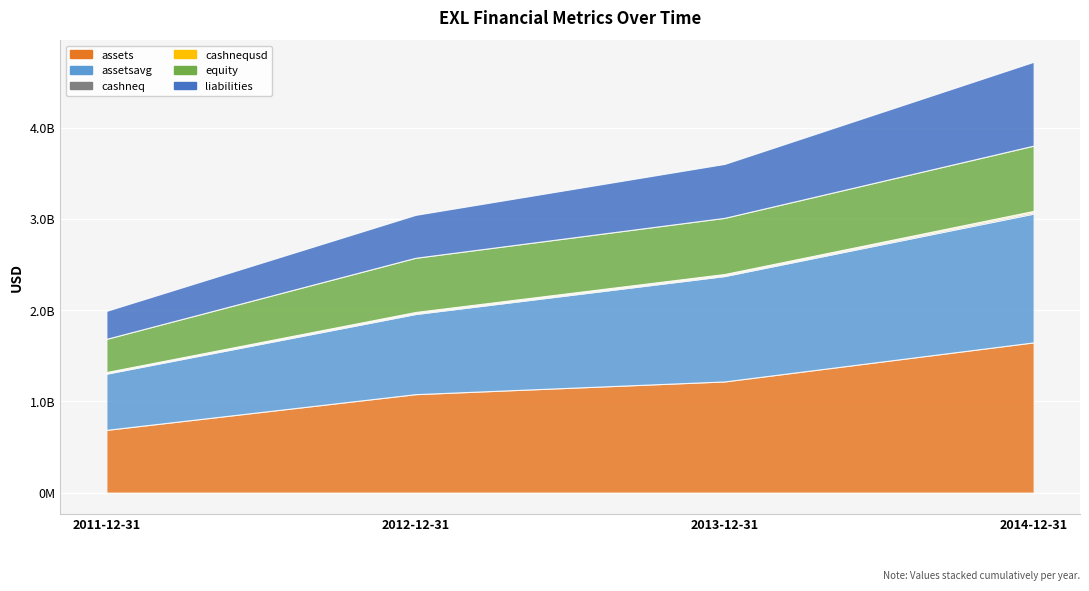

Which series has the largest range (max minus min)?

assets